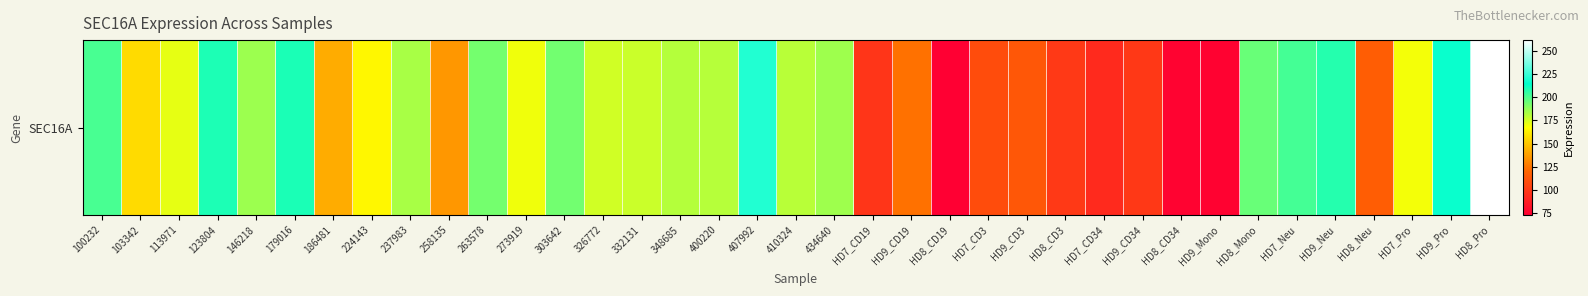

What is the smallest value displayed?

72.9